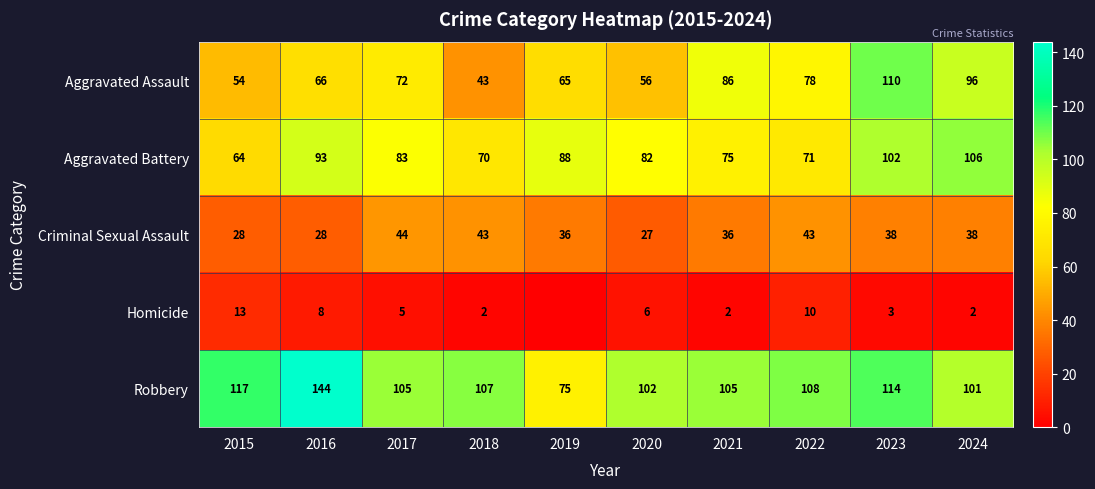

What is the sum of the Homicide values at 2017 and 2020?

11